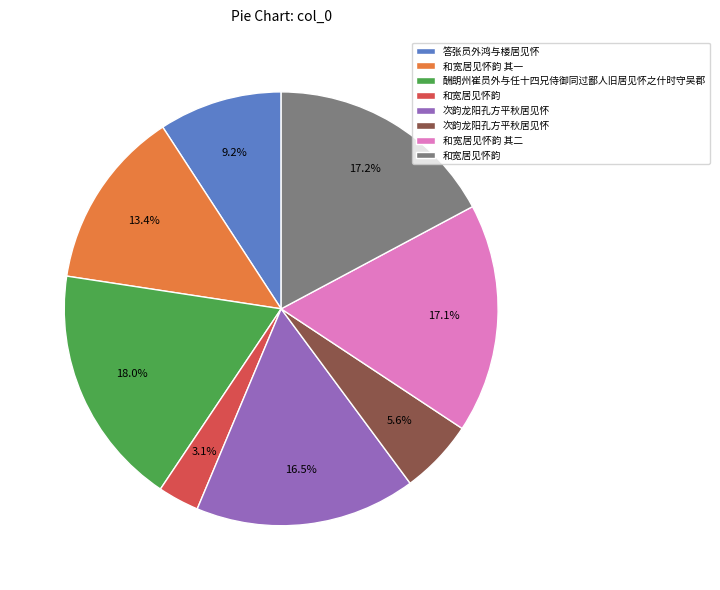

Does any single category account for the majority?

No